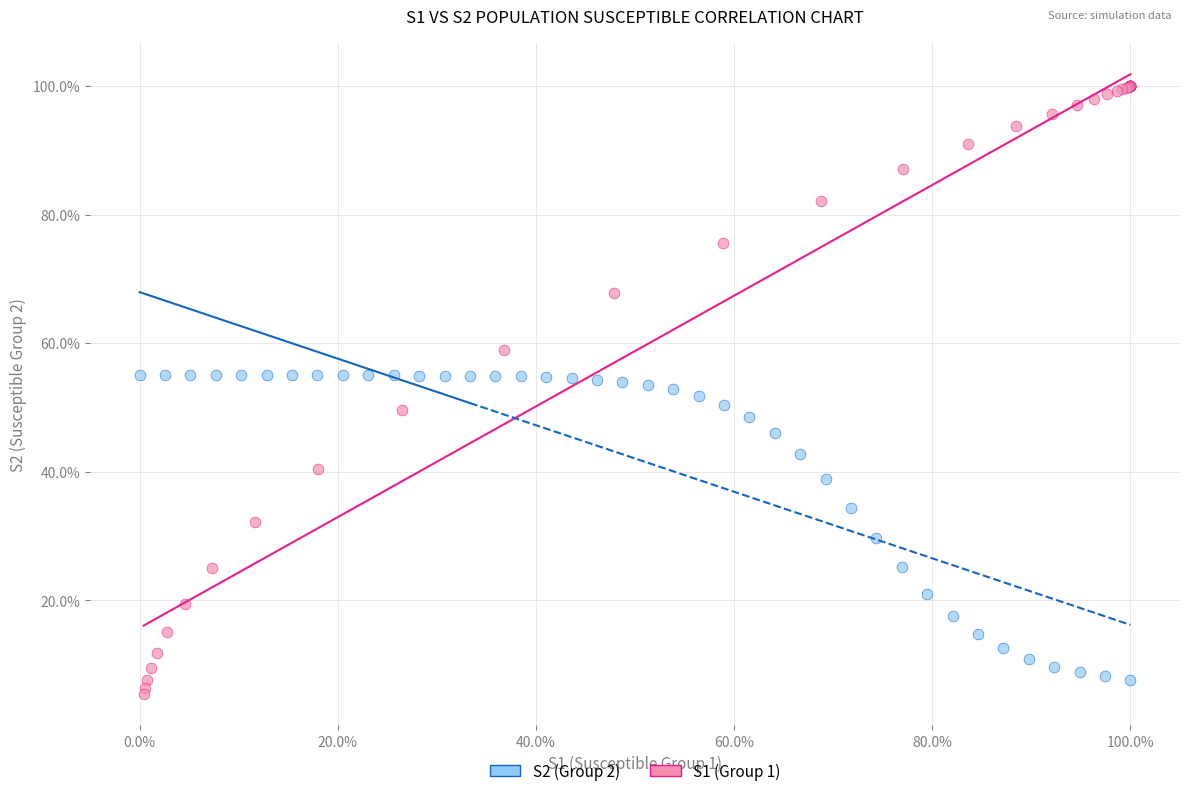

What are all the series names shown in the legend?

S2 (Group 2), S1 (Group 1)